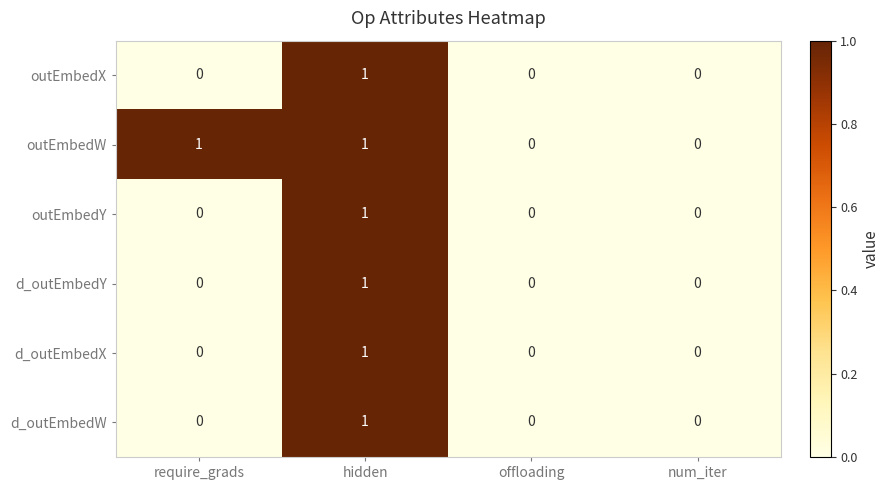

Count the d_outEmbedY values in the range 0 to 1.

4